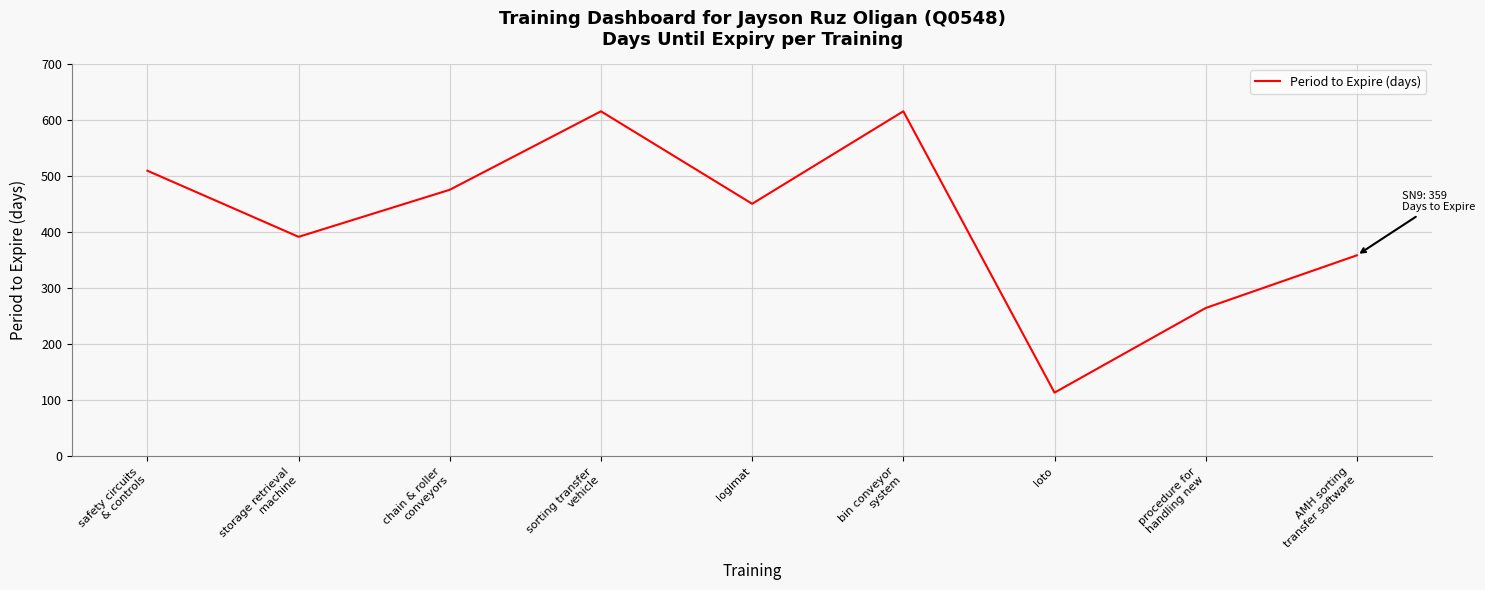

What is the minimum value shown in the chart?

114